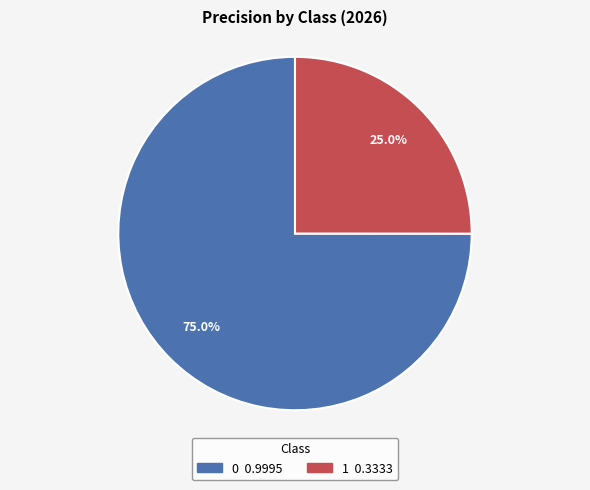

Rank the categories by value from lowest to highest.

1, 0